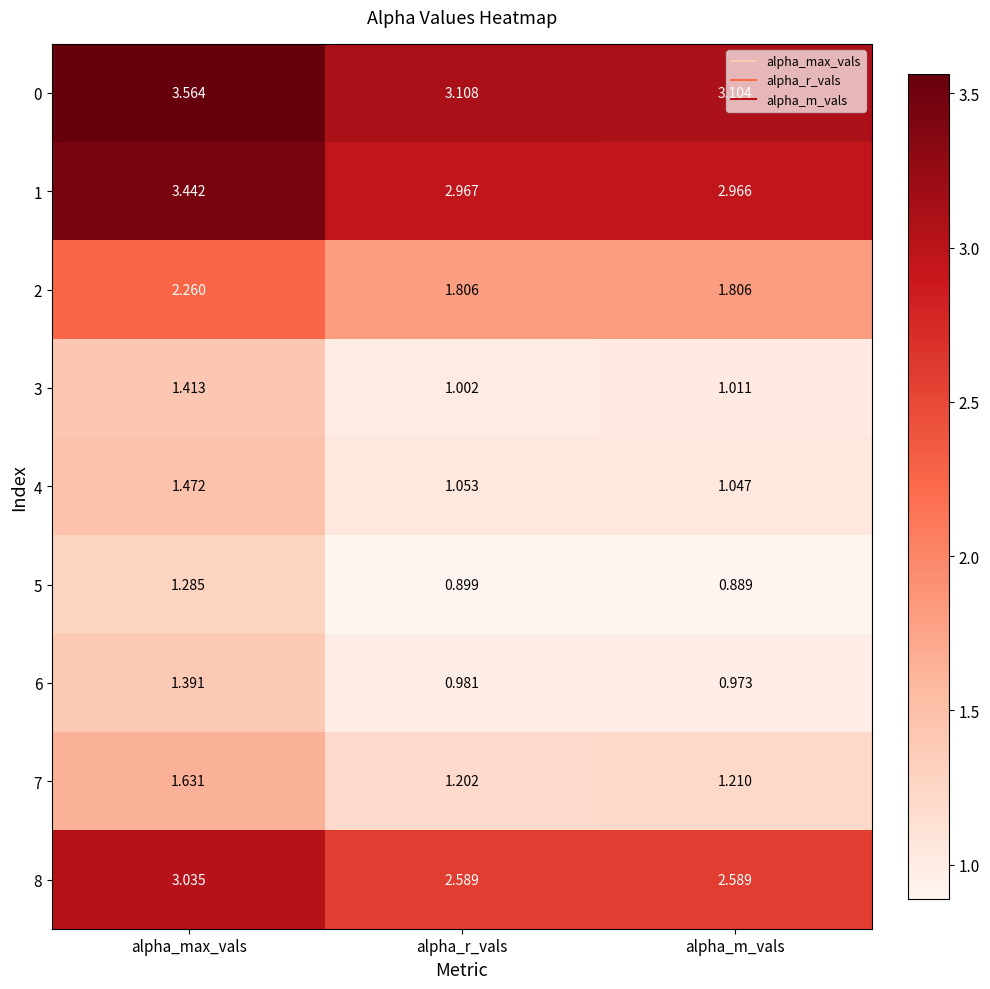

Count the number of categories in the chart.

3